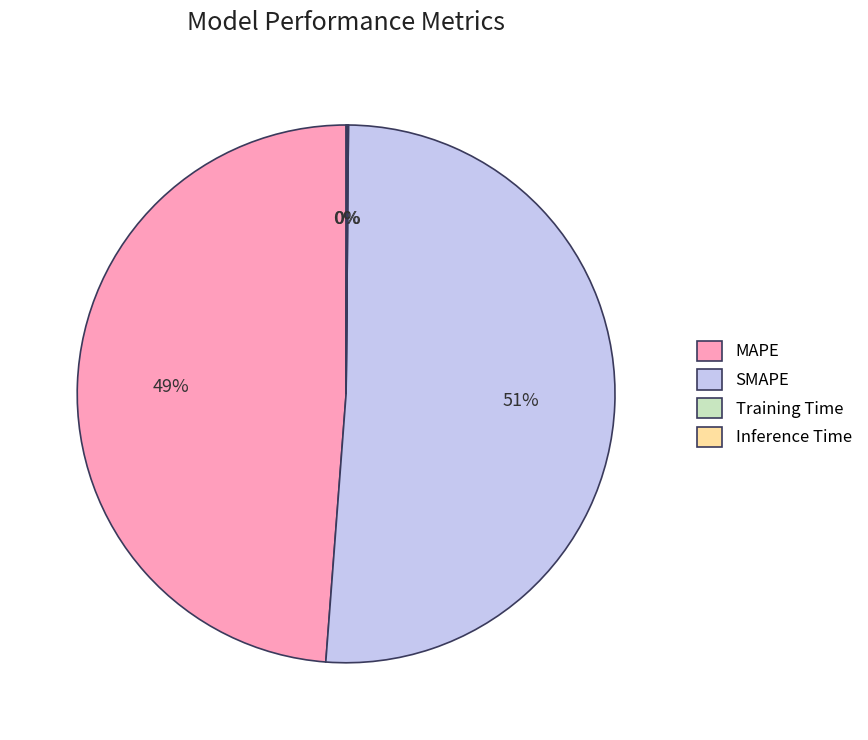

What is the largest slice in the pie chart?

SMAPE